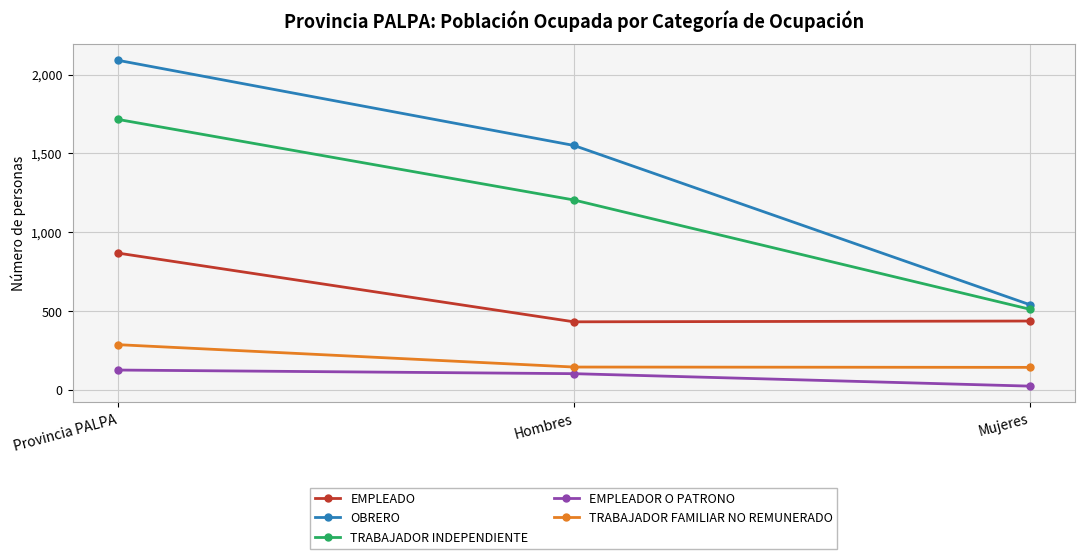

Which series has the largest range (max minus min)?

OBRERO